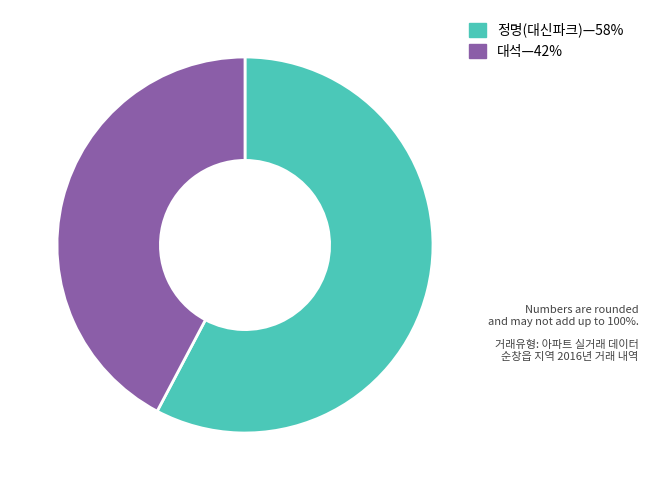

How many slices are in this pie chart?

2